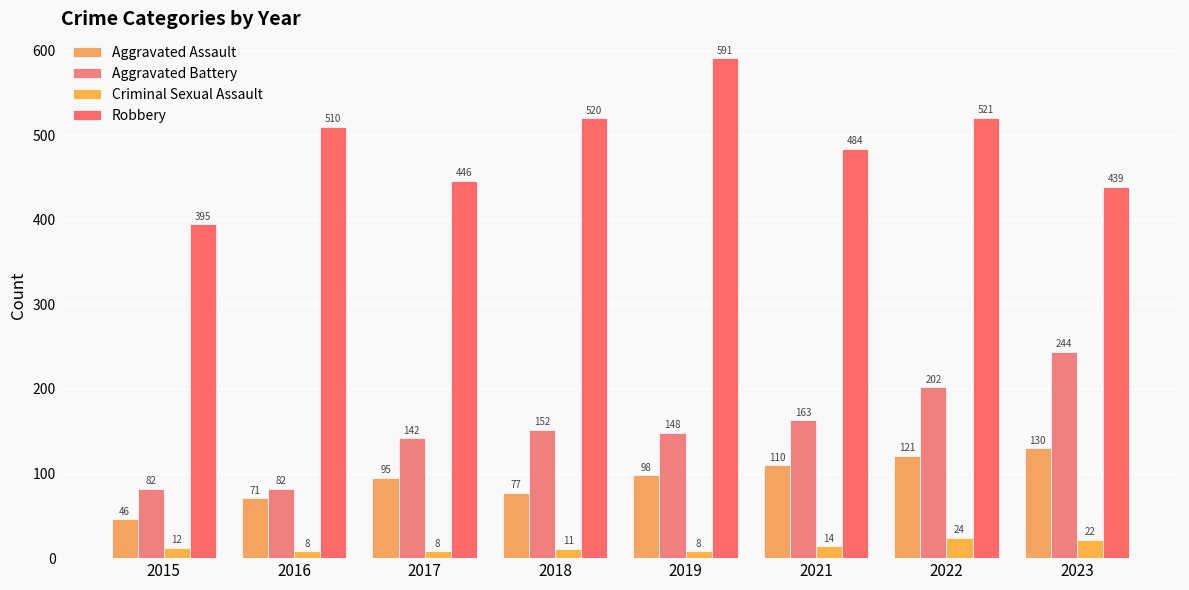

Rank the categories by Robbery value from highest to lowest.

2019, 2022, 2018, 2016, 2021, 2017, 2023, 2015